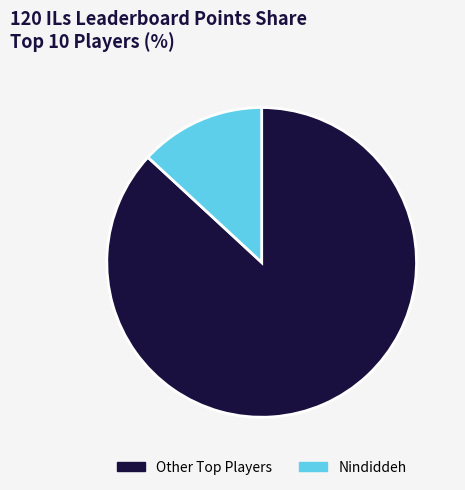

Rank the categories by value from lowest to highest.

Nindiddeh, Other Top Players